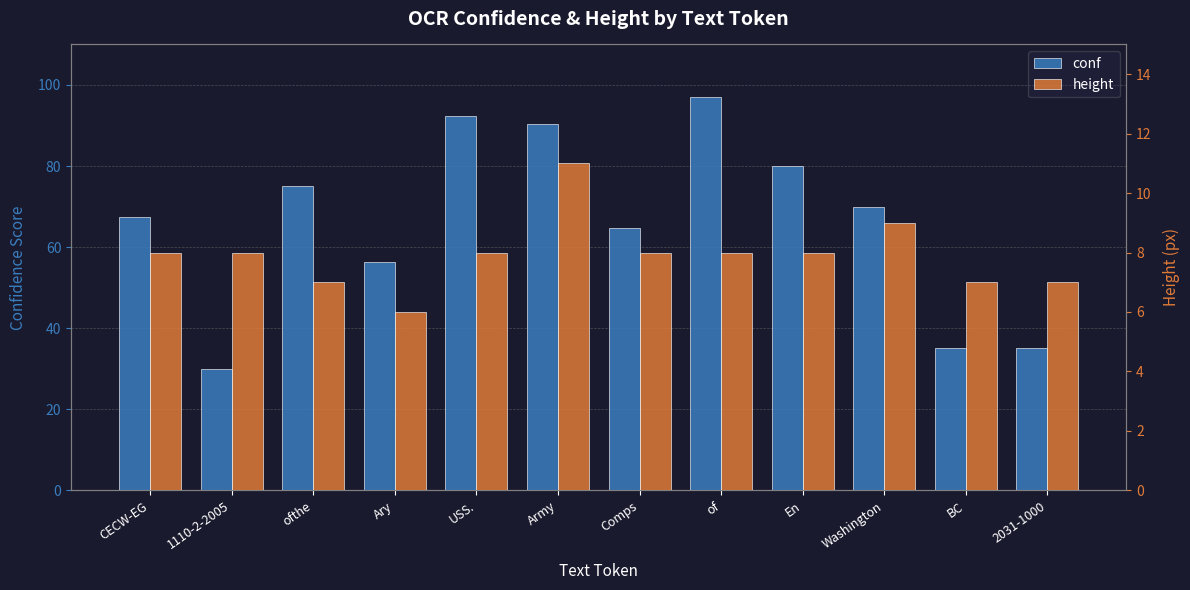

What is the average value of the height series?

7.9